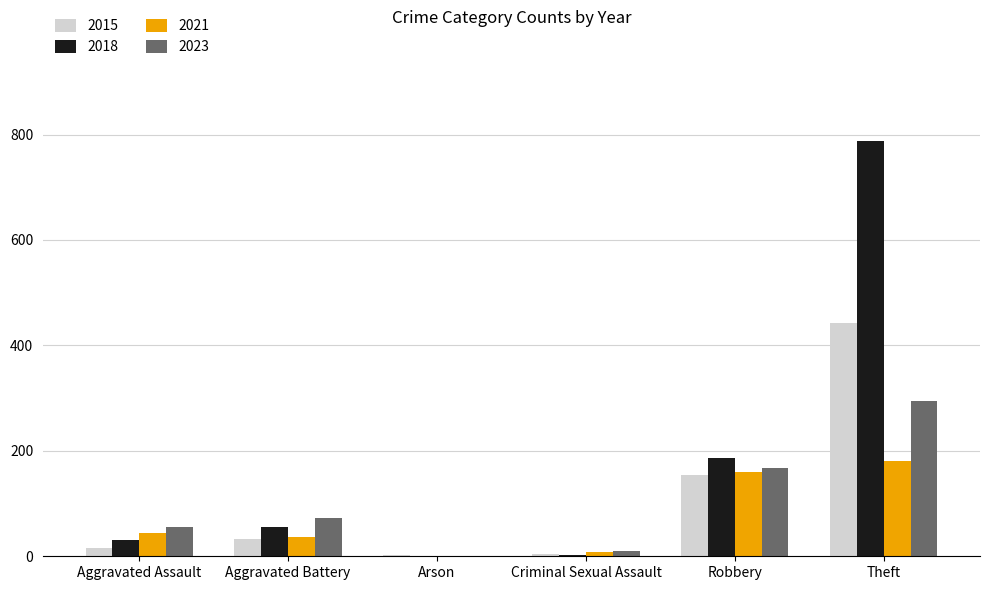

What are all the series names shown in the legend?

2015, 2018, 2021, 2023